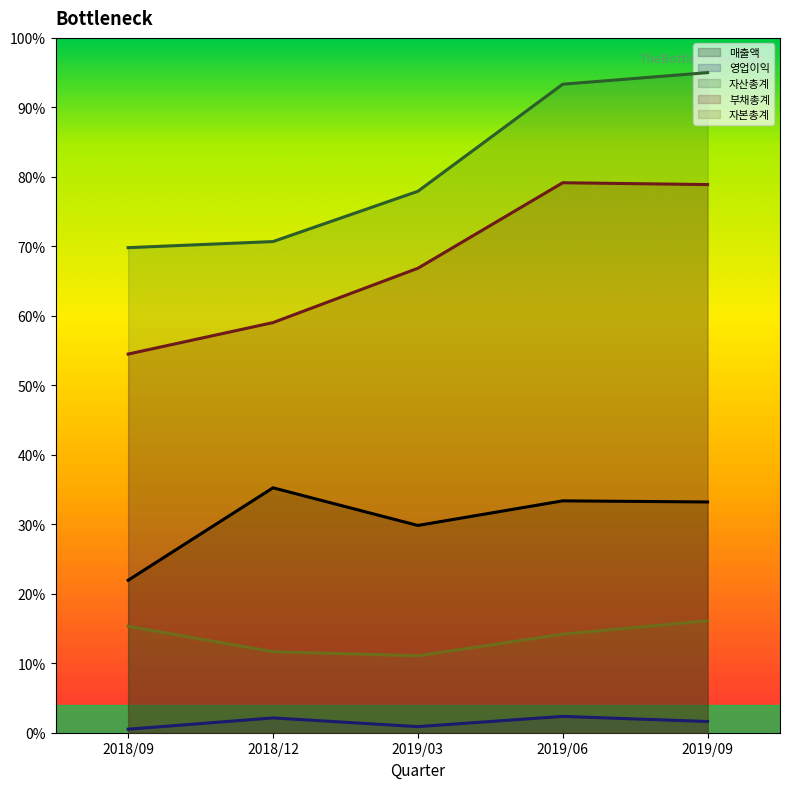

How many data points does each series have?

5